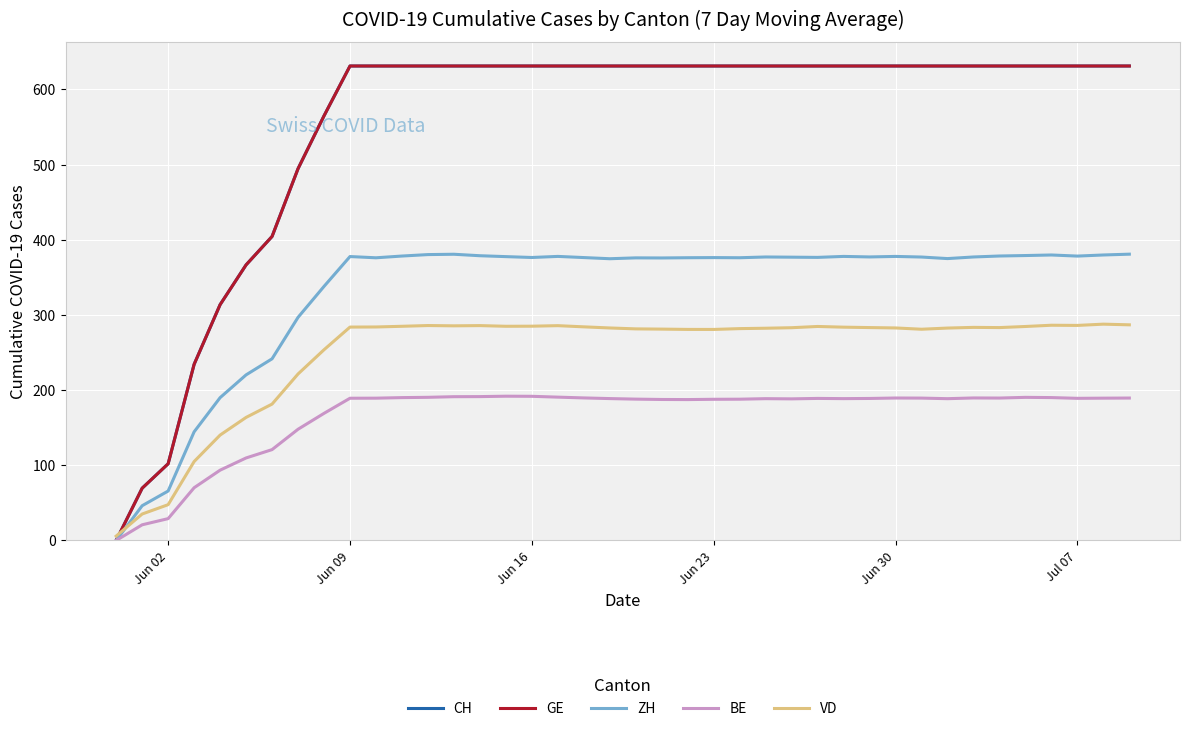

Does the chart display data point markers on the line(s)?

No